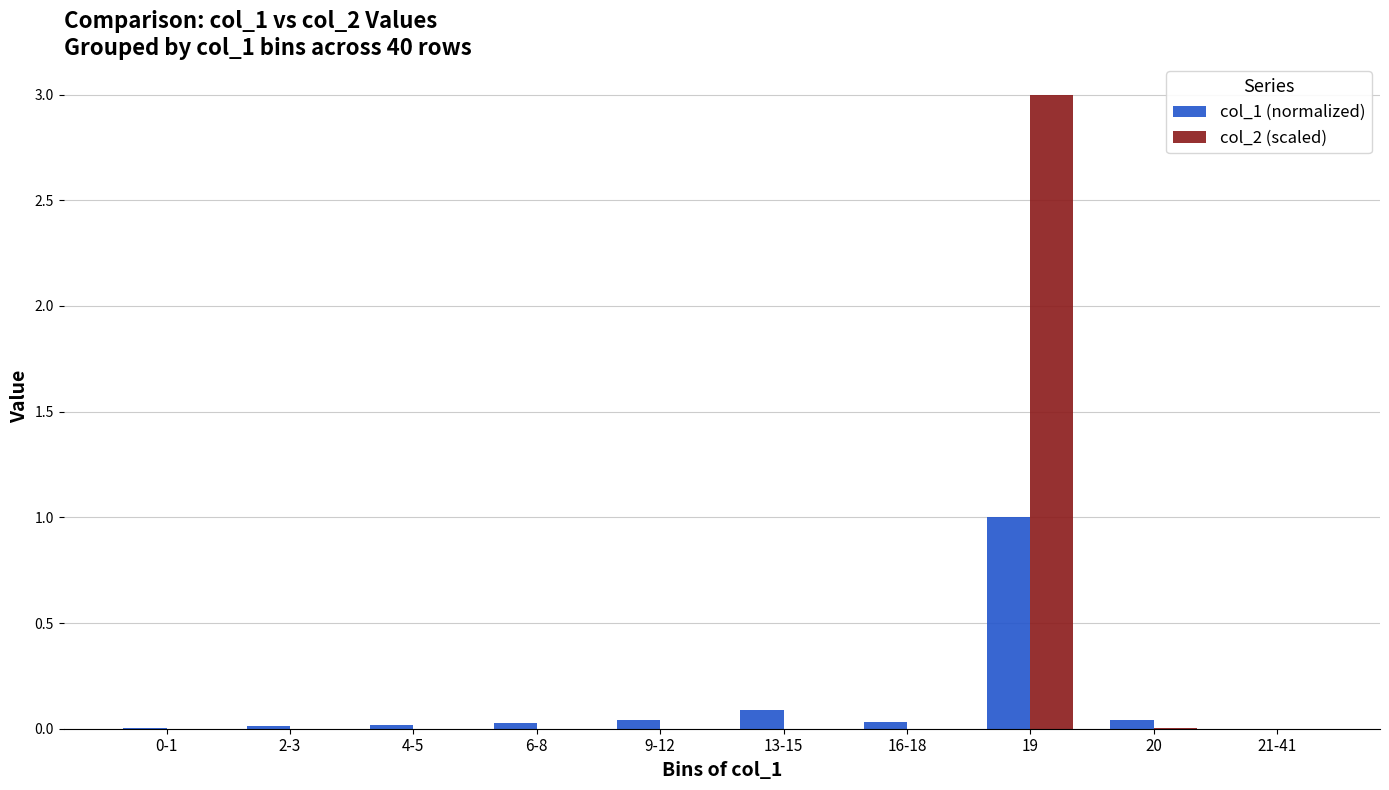

Is the value of col_1 (normalized) at 4-5 greater than the value of col_2 (scaled) at 19?

No